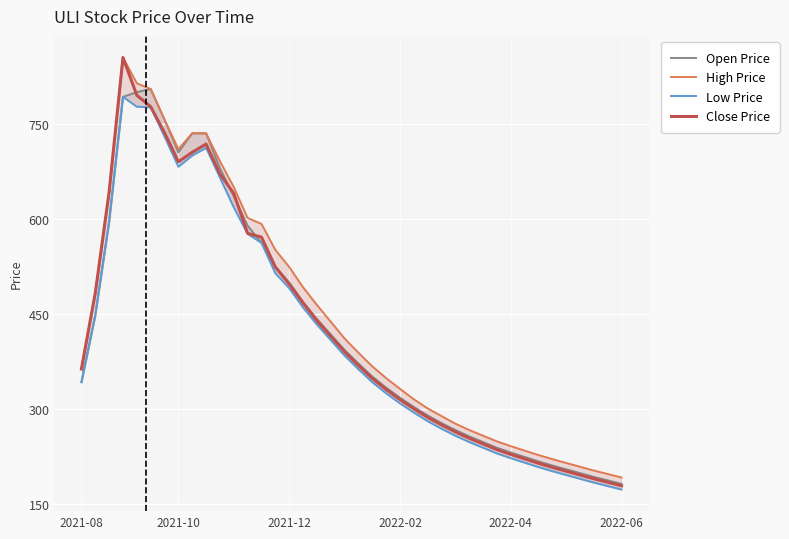

The value of Close Price at 2021-08 is 362.8. True or false?

True